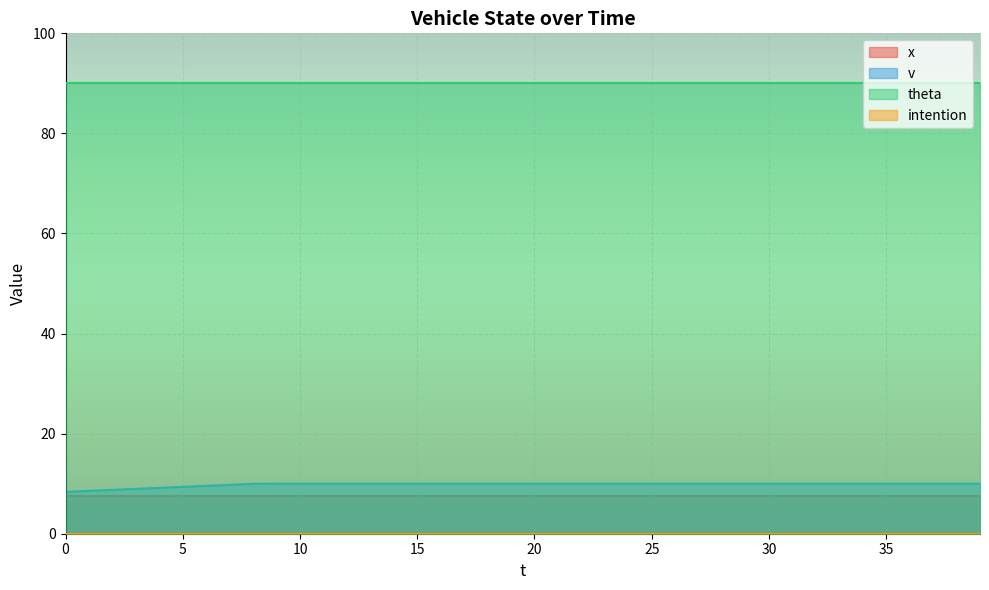

The value of theta at 10 is 54.9. True or false?

False